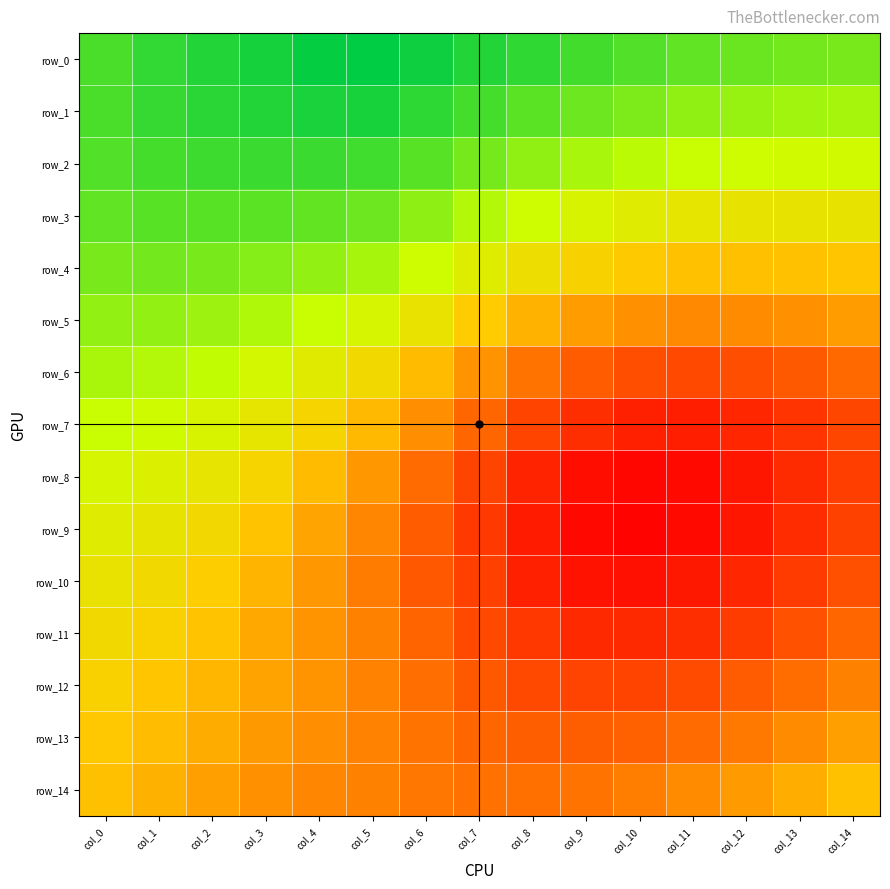

Reading left to right, transcribe all the data shown in this chart.

row_0: col_0=1.0	col_1=1.0	col_2=1.0	col_3=1.0	col_4=1.0	col_5=1.0	col_6=1.0	col_7=1.0	col_8=1.0	col_9=1.0	col_10=1.0	col_11=0.9	col_12=0.9	col_13=0.9	col_14=0.9
row_1: col_0=1.0	col_1=1.0	col_2=1.0	col_3=1.0	col_4=1.0	col_5=1.0	col_6=1.0	col_7=1.0	col_8=0.9	col_9=0.9	col_10=0.9	col_11=0.9	col_12=0.9	col_13=0.9	col_14=0.9
row_2: col_0=1.0	col_1=1.0	col_2=1.0	col_3=1.0	col_4=1.0	col_5=1.0	col_6=0.9	col_7=0.9	col_8=0.9	col_9=0.9	col_10=0.9	col_11=0.9	col_12=0.9	col_13=0.9	col_14=0.9
row_3: col_0=0.9	col_1=0.9	col_2=0.9	col_3=0.9	col_4=0.9	col_5=0.9	col_6=0.9	col_7=0.9	col_8=0.9	col_9=0.9	col_10=0.9	col_11=0.9	col_12=0.9	col_13=0.9	col_14=0.9
row_4: col_0=0.9	col_1=0.9	col_2=0.9	col_3=0.9	col_4=0.9	col_5=0.9	col_6=0.9	col_7=0.9	col_8=0.9	col_9=0.8	col_10=0.8	col_11=0.8	col_12=0.8	col_13=0.8	col_14=0.8
row_5: col_0=0.9	col_1=0.9	col_2=0.9	col_3=0.9	col_4=0.9	col_5=0.9	col_6=0.9	col_7=0.8	col_8=0.8	col_9=0.8	col_10=0.8	col_11=0.8	col_12=0.8	col_13=0.8	col_14=0.8
row_6: col_0=0.9	col_1=0.9	col_2=0.9	col_3=0.9	col_4=0.9	col_5=0.9	col_6=0.8	col_7=0.8	col_8=0.8	col_9=0.8	col_10=0.7	col_11=0.7	col_12=0.7	col_13=0.7	col_14=0.8
row_7: col_0=0.9	col_1=0.9	col_2=0.9	col_3=0.9	col_4=0.8	col_5=0.8	col_6=0.8	col_7=0.8	col_8=0.7	col_9=0.7	col_10=0.7	col_11=0.7	col_12=0.7	col_13=0.7	col_14=0.7
row_8: col_0=0.9	col_1=0.9	col_2=0.9	col_3=0.8	col_4=0.8	col_5=0.8	col_6=0.8	col_7=0.7	col_8=0.7	col_9=0.7	col_10=0.7	col_11=0.7	col_12=0.7	col_13=0.7	col_14=0.7
row_9: col_0=0.9	col_1=0.9	col_2=0.8	col_3=0.8	col_4=0.8	col_5=0.8	col_6=0.8	col_7=0.7	col_8=0.7	col_9=0.7	col_10=0.7	col_11=0.7	col_12=0.7	col_13=0.7	col_14=0.7
row_10: col_0=0.9	col_1=0.9	col_2=0.8	col_3=0.8	col_4=0.8	col_5=0.8	col_6=0.7	col_7=0.7	col_8=0.7	col_9=0.7	col_10=0.7	col_11=0.7	col_12=0.7	col_13=0.7	col_14=0.7
row_11: col_0=0.9	col_1=0.8	col_2=0.8	col_3=0.8	col_4=0.8	col_5=0.8	col_6=0.8	col_7=0.7	col_8=0.7	col_9=0.7	col_10=0.7	col_11=0.7	col_12=0.7	col_13=0.7	col_14=0.8
row_12: col_0=0.8	col_1=0.8	col_2=0.8	col_3=0.8	col_4=0.8	col_5=0.8	col_6=0.8	col_7=0.7	col_8=0.7	col_9=0.7	col_10=0.7	col_11=0.7	col_12=0.7	col_13=0.8	col_14=0.8
row_13: col_0=0.8	col_1=0.8	col_2=0.8	col_3=0.8	col_4=0.8	col_5=0.8	col_6=0.8	col_7=0.8	col_8=0.8	col_9=0.8	col_10=0.8	col_11=0.8	col_12=0.8	col_13=0.8	col_14=0.8
row_14: col_0=0.8	col_1=0.8	col_2=0.8	col_3=0.8	col_4=0.8	col_5=0.8	col_6=0.8	col_7=0.8	col_8=0.8	col_9=0.8	col_10=0.8	col_11=0.8	col_12=0.8	col_13=0.8	col_14=0.8